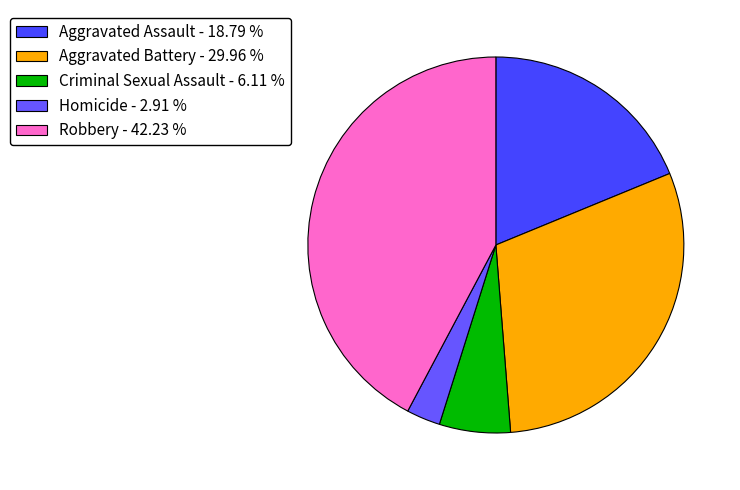

What is the largest slice in the pie chart?

Robbery